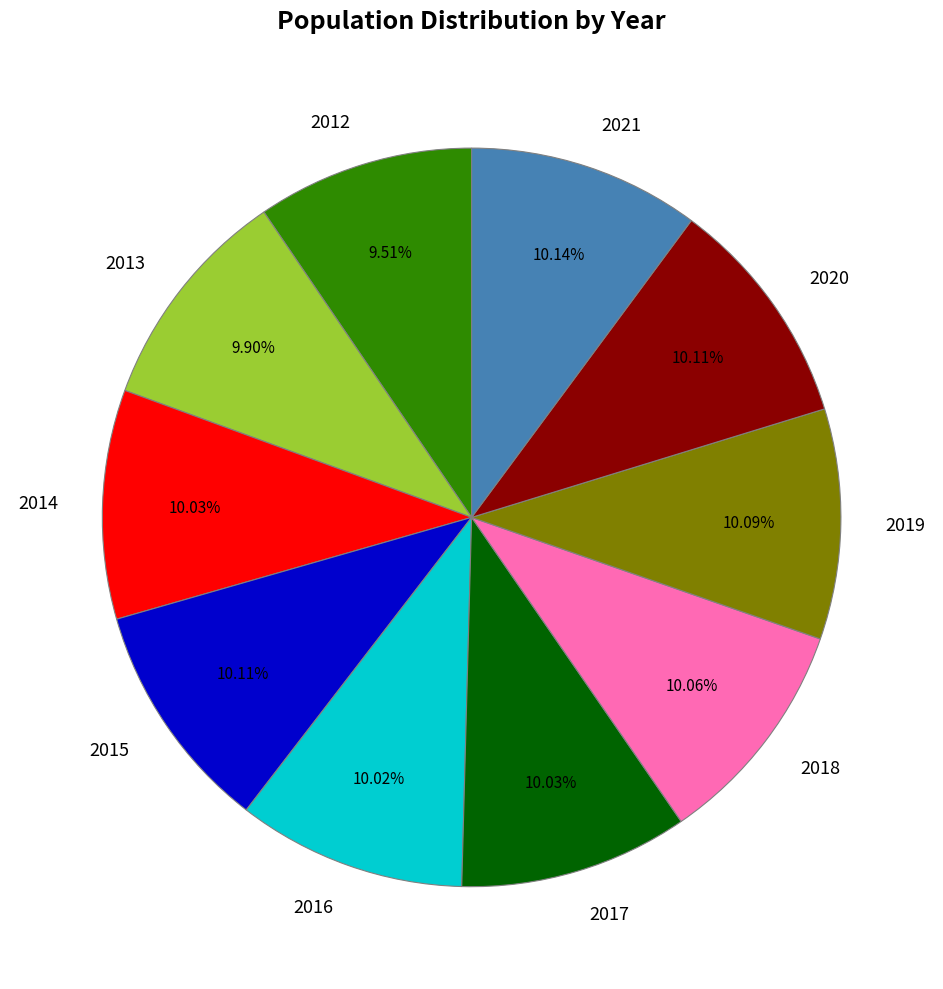

Does 2015 represent more than half of the total?

No